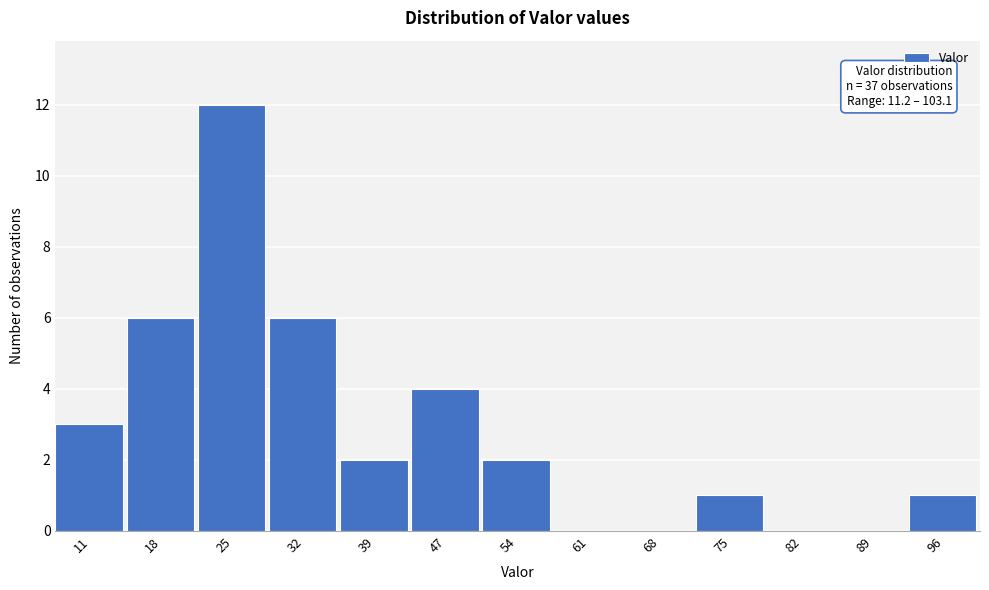

Reading left to right, extract all data points from this chart.

11=3	18=6	25=12	32=6	39=2	47=4	54=2	61=0	68=0	75=1	82=0	89=0	96=1